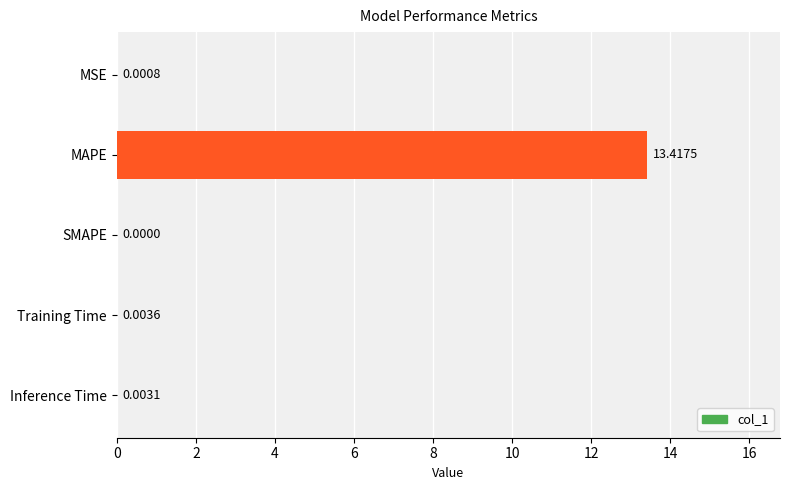

At which category does the chart reach its peak across all series?

MAPE